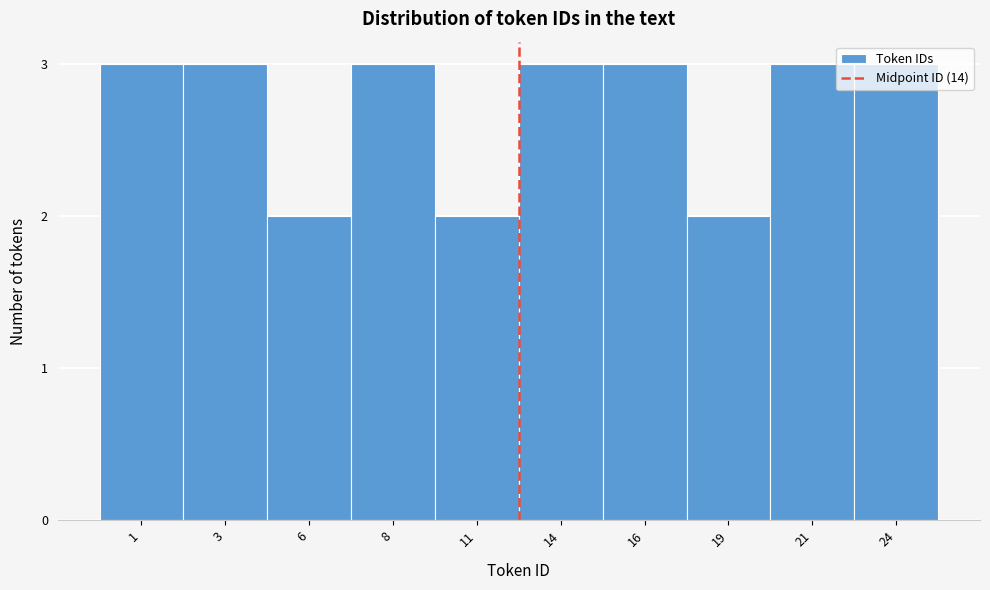

What is the value of the 5th bar from the left?

2